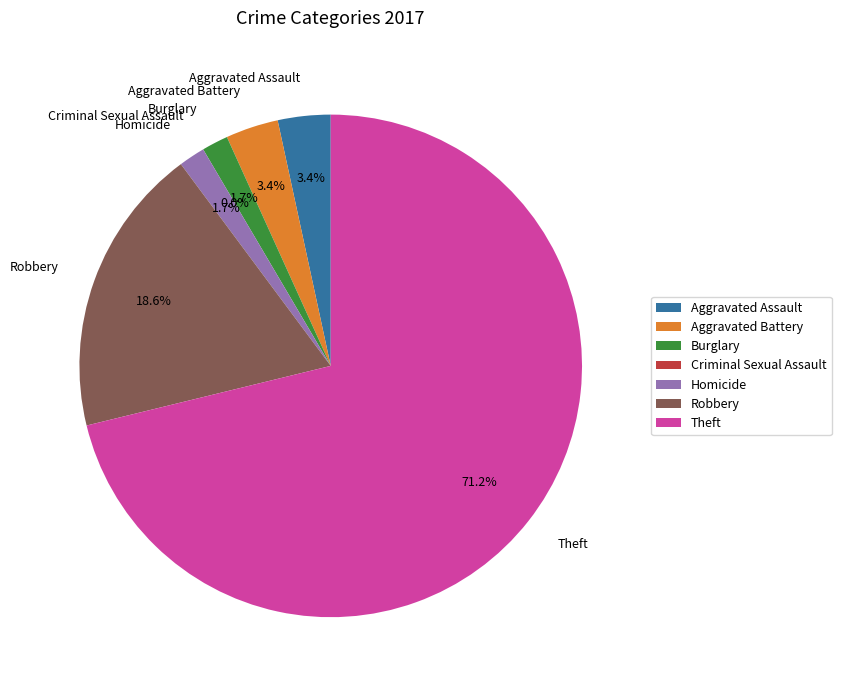

The Robbery slice represents 19% of the pie. True or false?

True